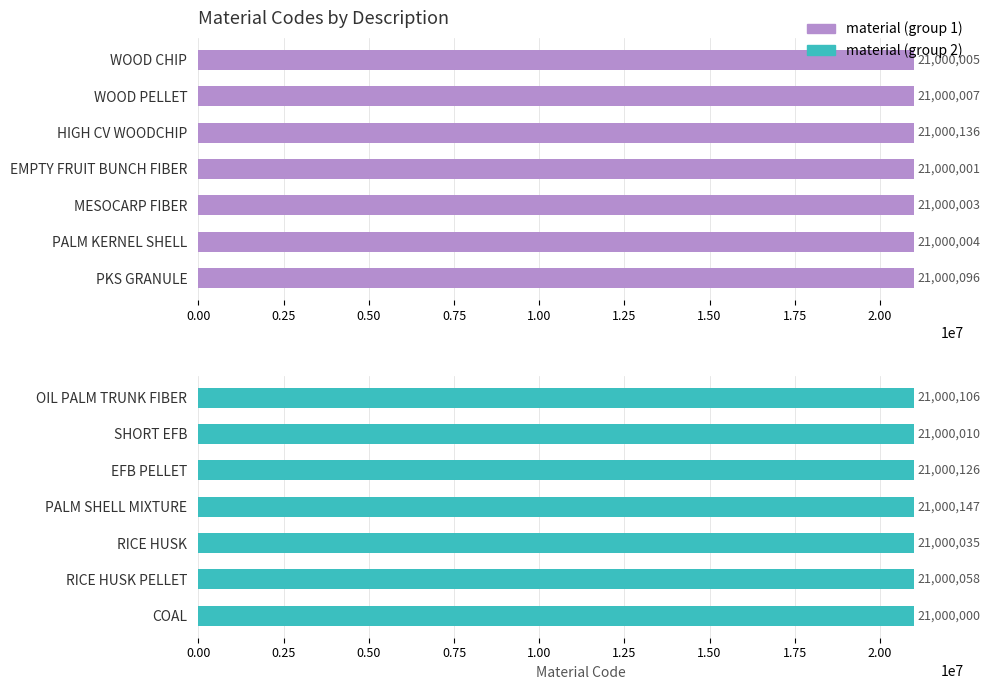

How many data points in material (group 2) are above 21000058?

3